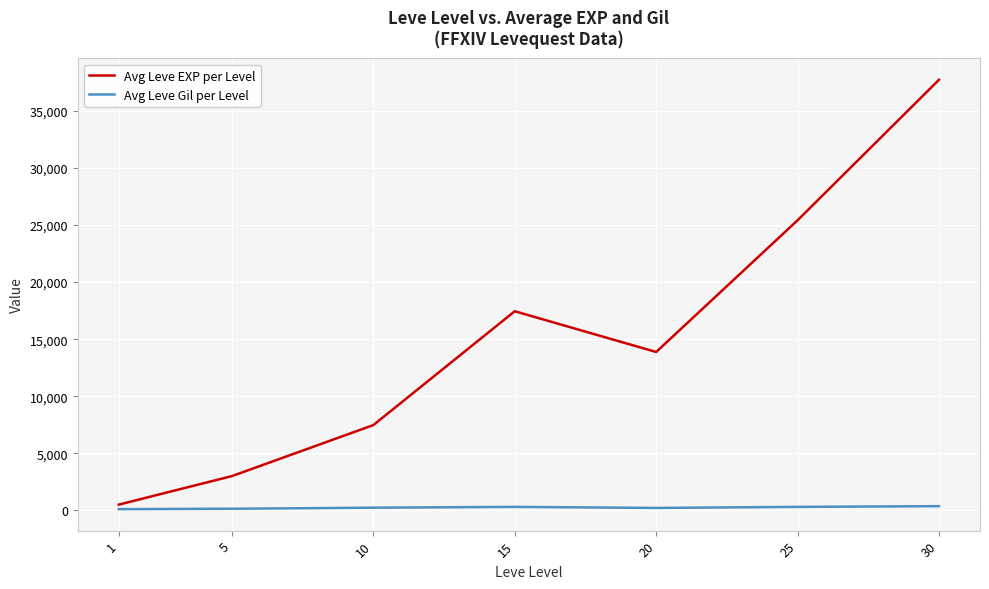

Where is Avg Leve EXP per Level nearest to the value 19112?

15